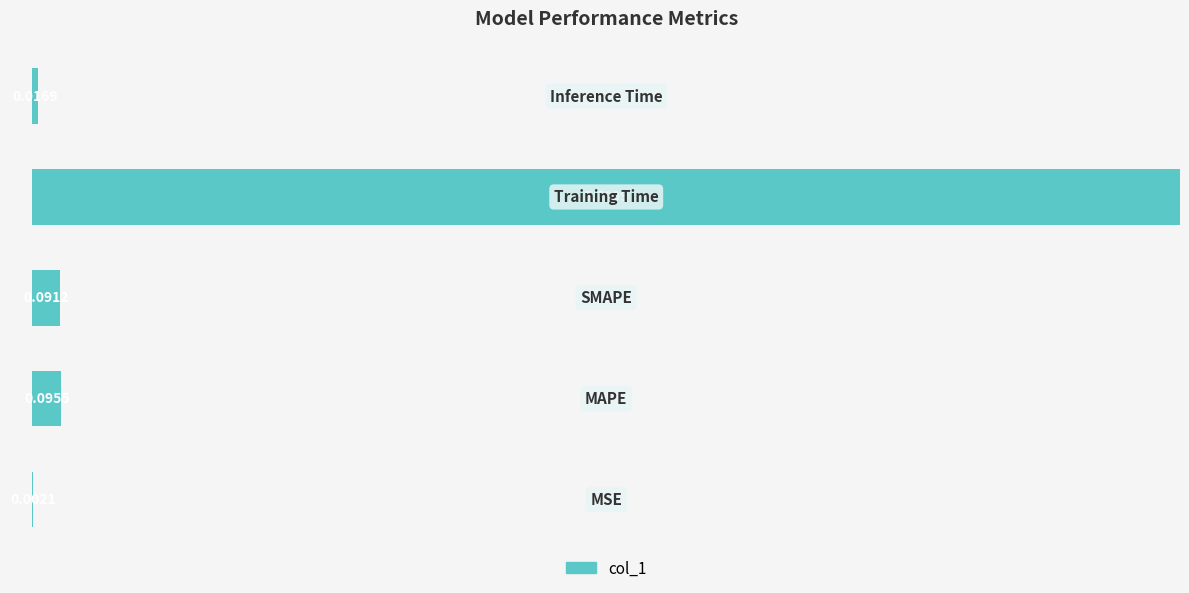

Are the bars horizontal?

Yes